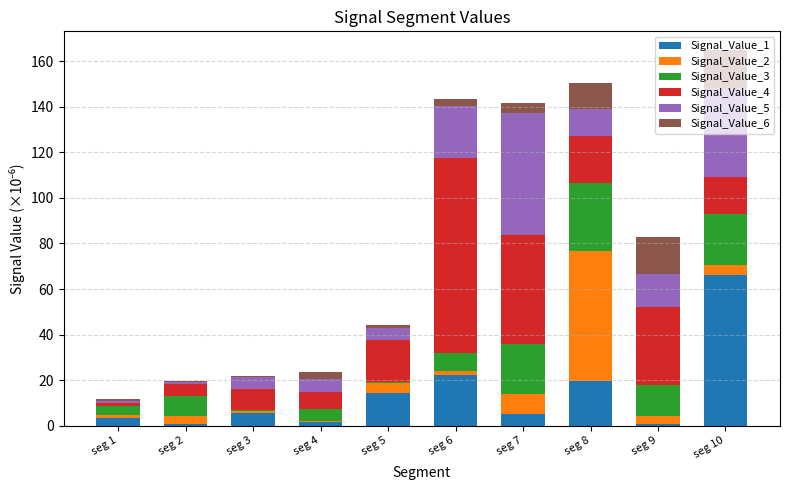

What is the total value across all series at seg 7?

141.5